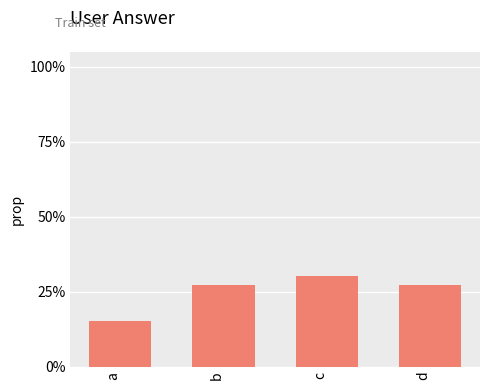

What is the approximate value at c?

30.3